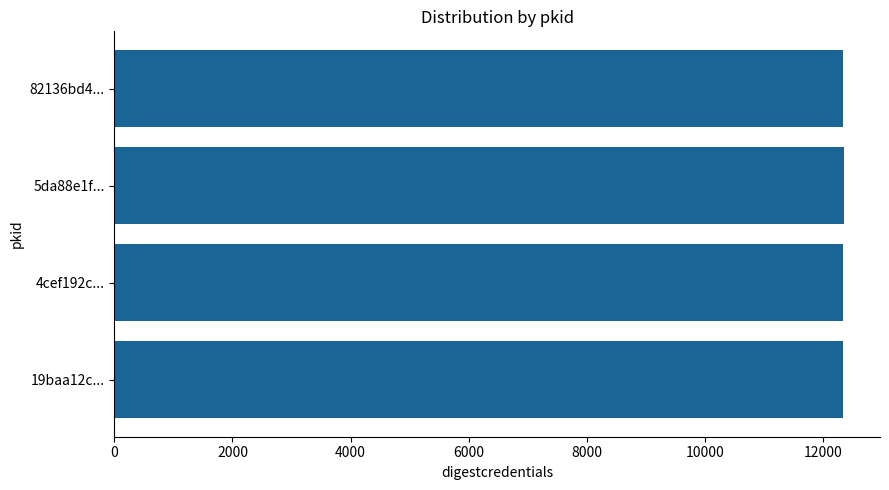

Approximately how many times larger is the value at 19baa12c... compared to 82136bd4...?

1.0